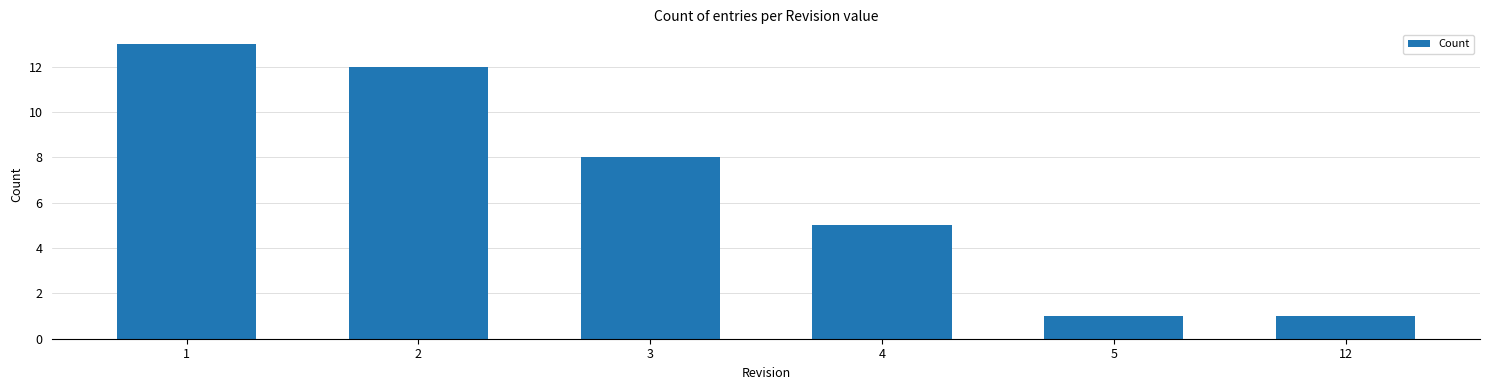

Reading right to left, list all the values displayed in this chart.

1	1	5	8	12	13